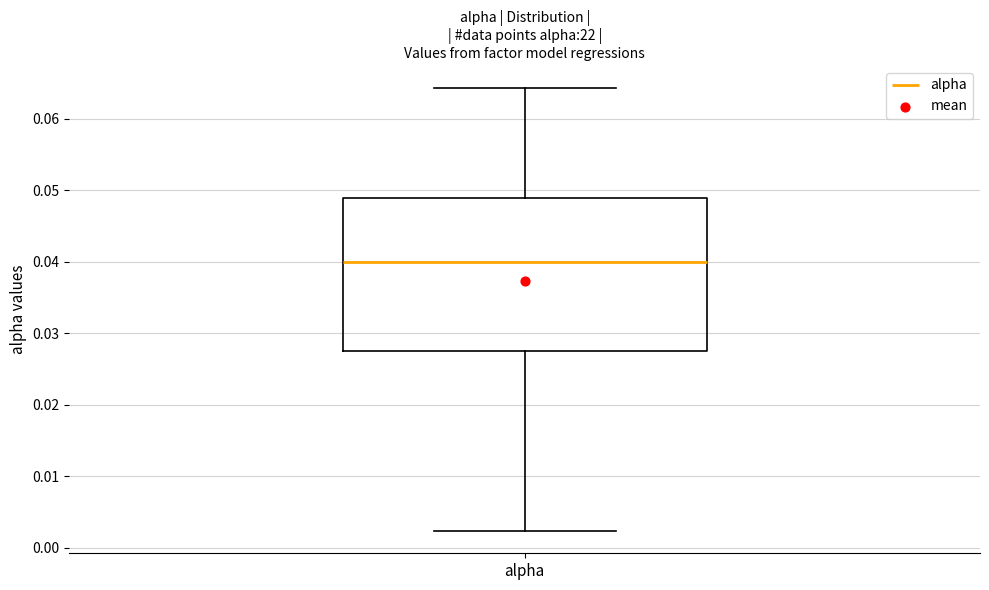

Where is the lower edge of the box for alpha on the y-axis? The values are not printed on the chart, so give them approximately, as read against the axis.

0.028